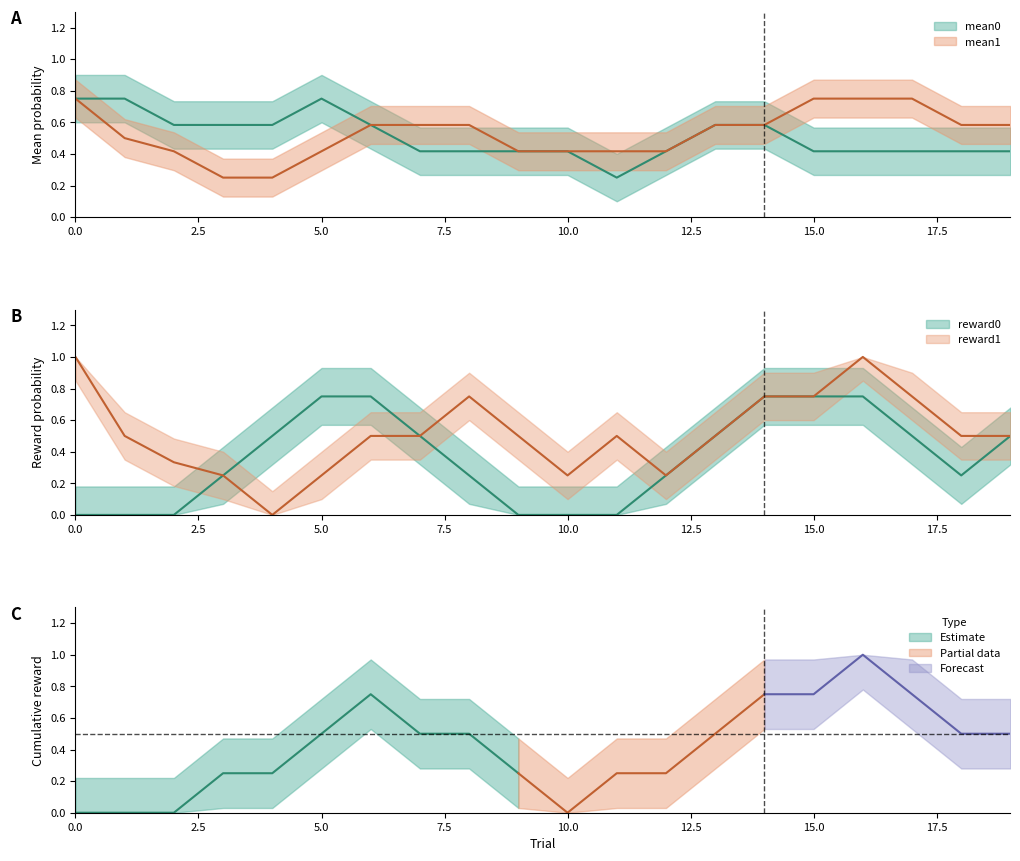

In mean0, how many points are higher than both neighbors (excluding endpoints)?

2